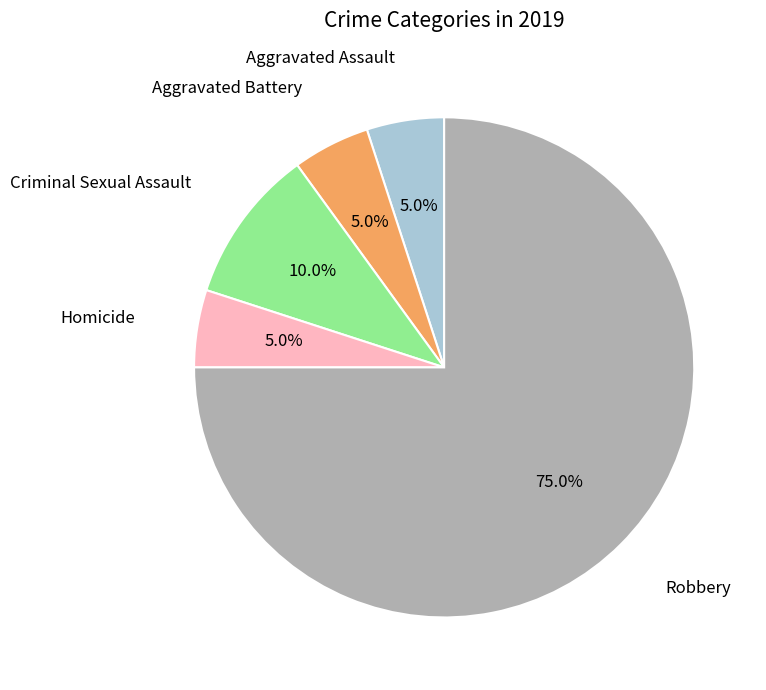

Does Criminal Sexual Assault account for over 50% of the chart?

No